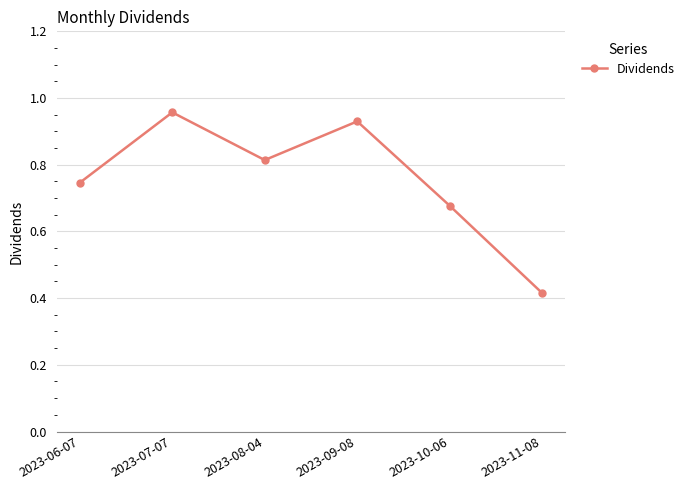

How many interior local valleys (lower than both neighbors) does the data have?

1